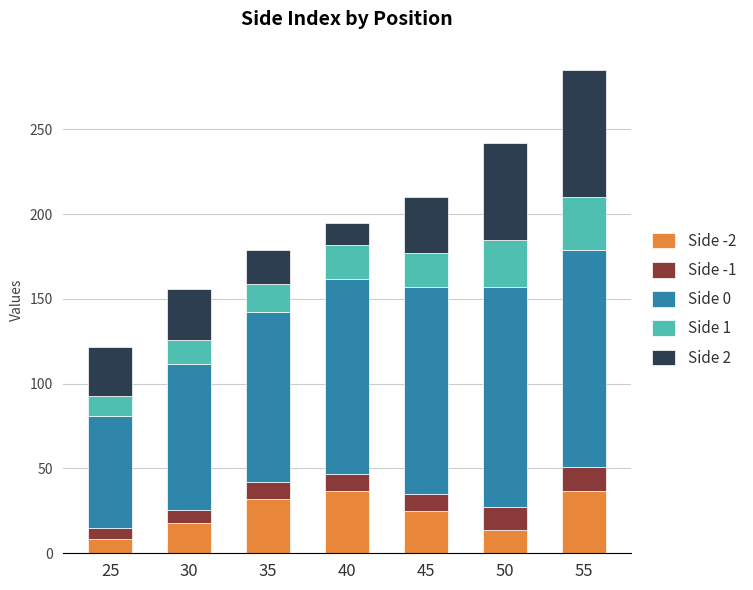

What is the maximum value for Side -2?

37.0